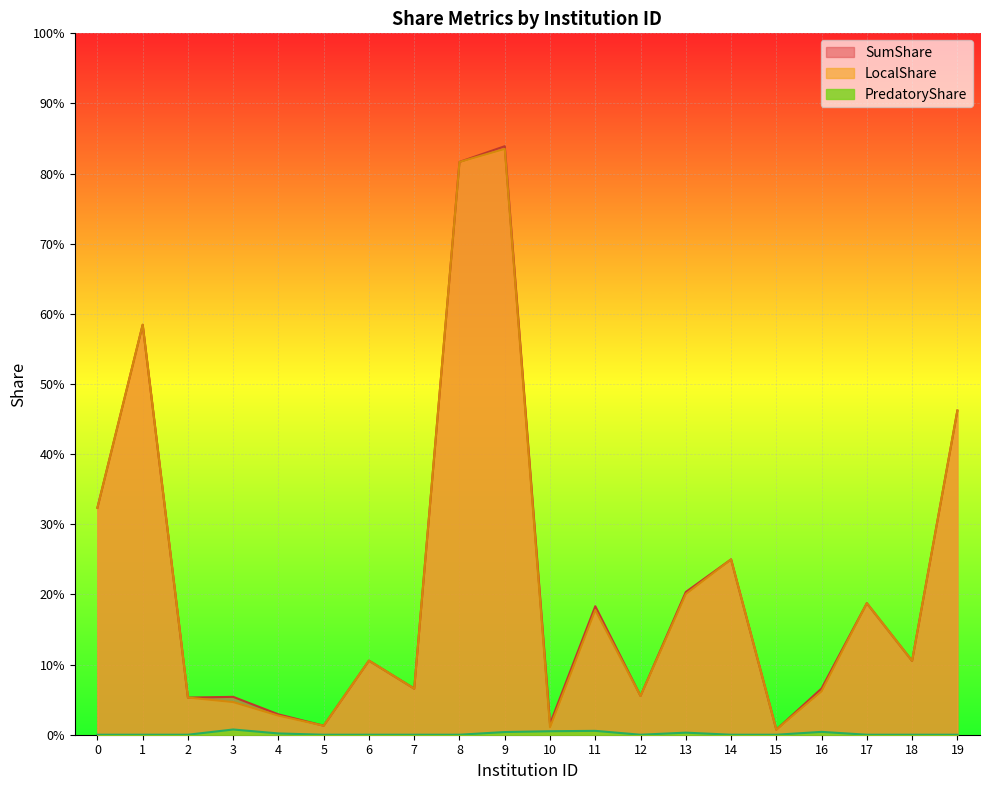

Count the number of categories in the chart.

20